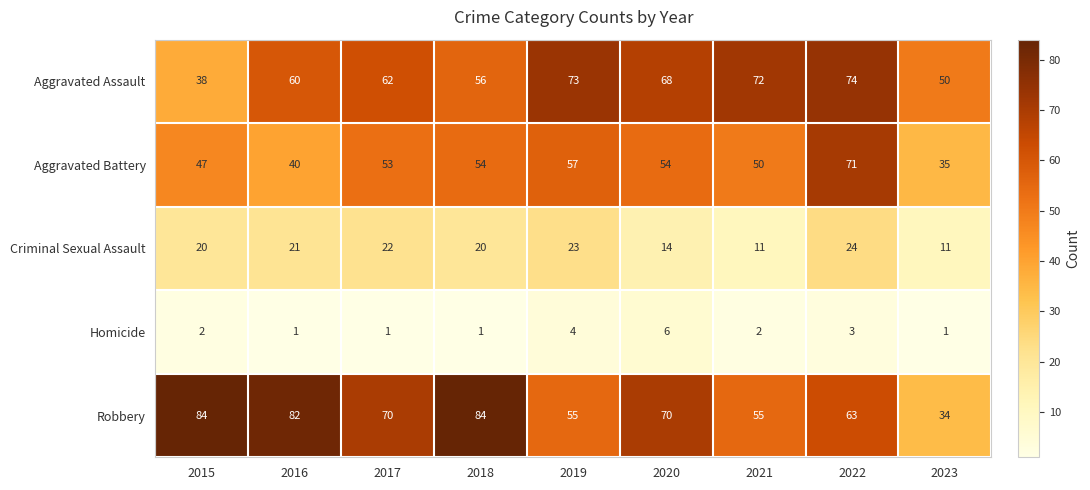

What is the average value of the Robbery series?

66